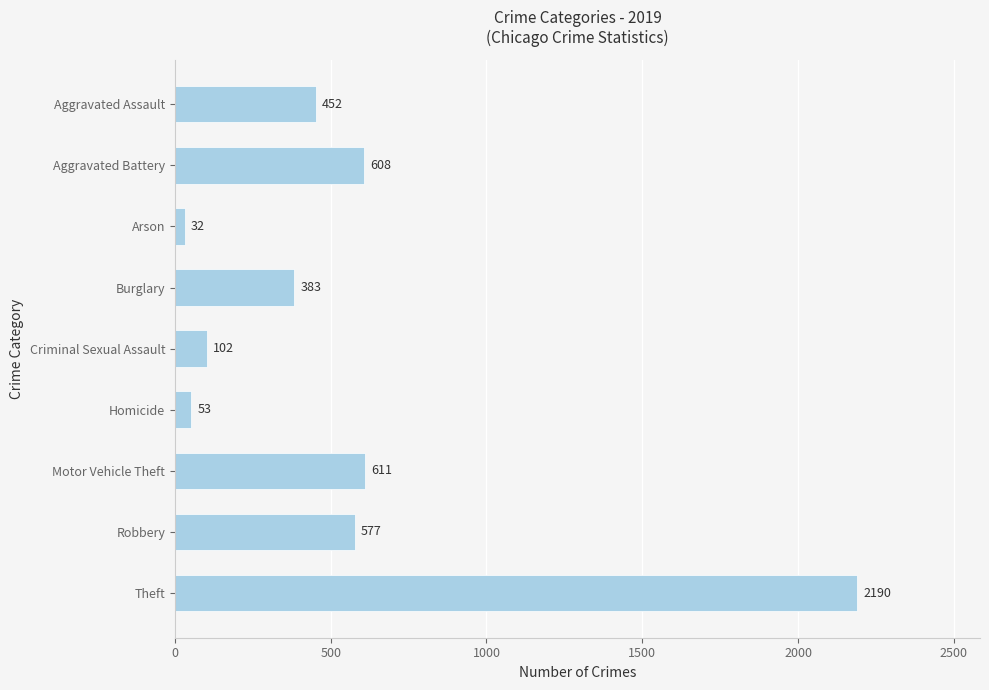

Reading bottom to top, transcribe all the data shown in this chart.

Theft=2190	Robbery=577	Motor Vehicle Theft=611	Homicide=53	Criminal Sexual Assault=102	Burglary=383	Arson=32	Aggravated Battery=608	Aggravated Assault=452